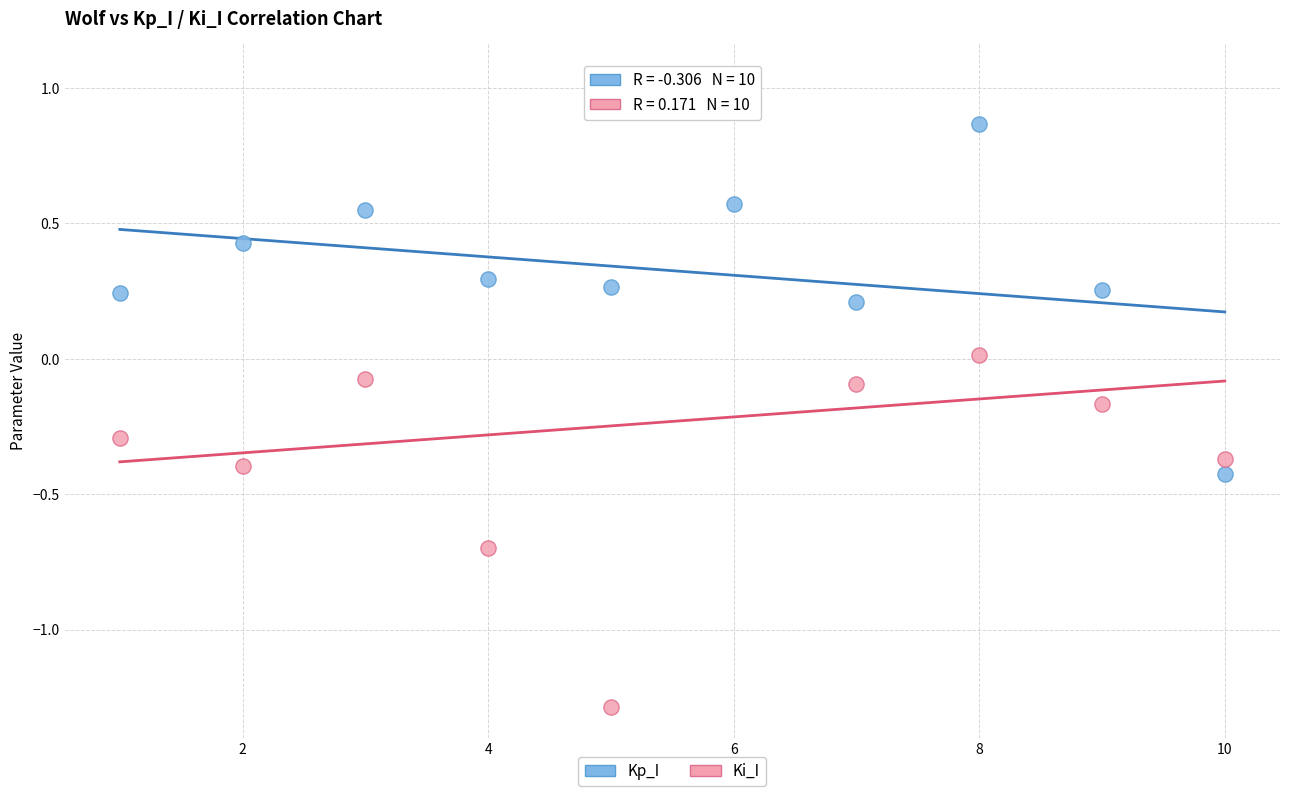

Which series has the largest Y range (max minus min)?

Ki_I